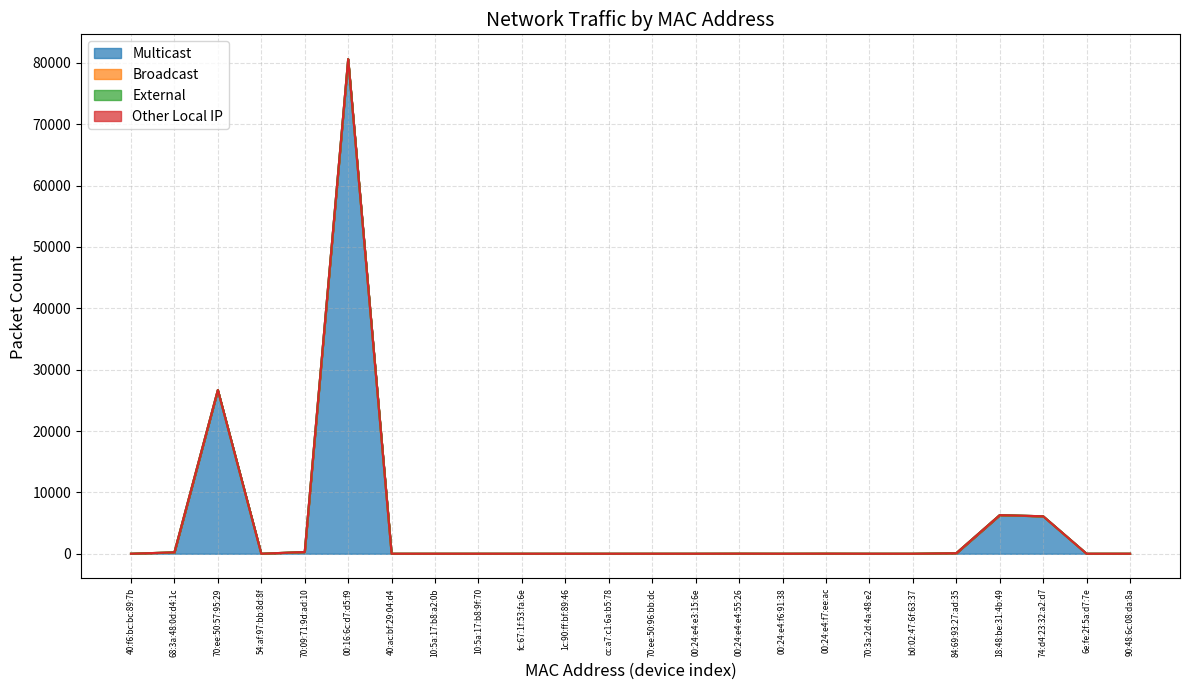

True or false: External has more than 1 interior local peaks.

False